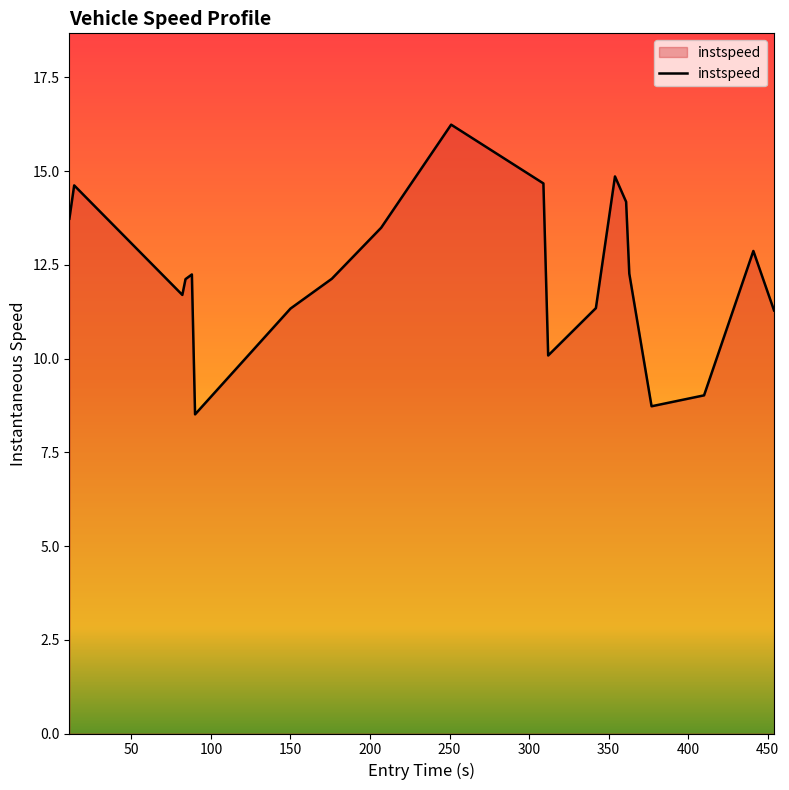

What is the difference between the maximum and minimum values?

7.7